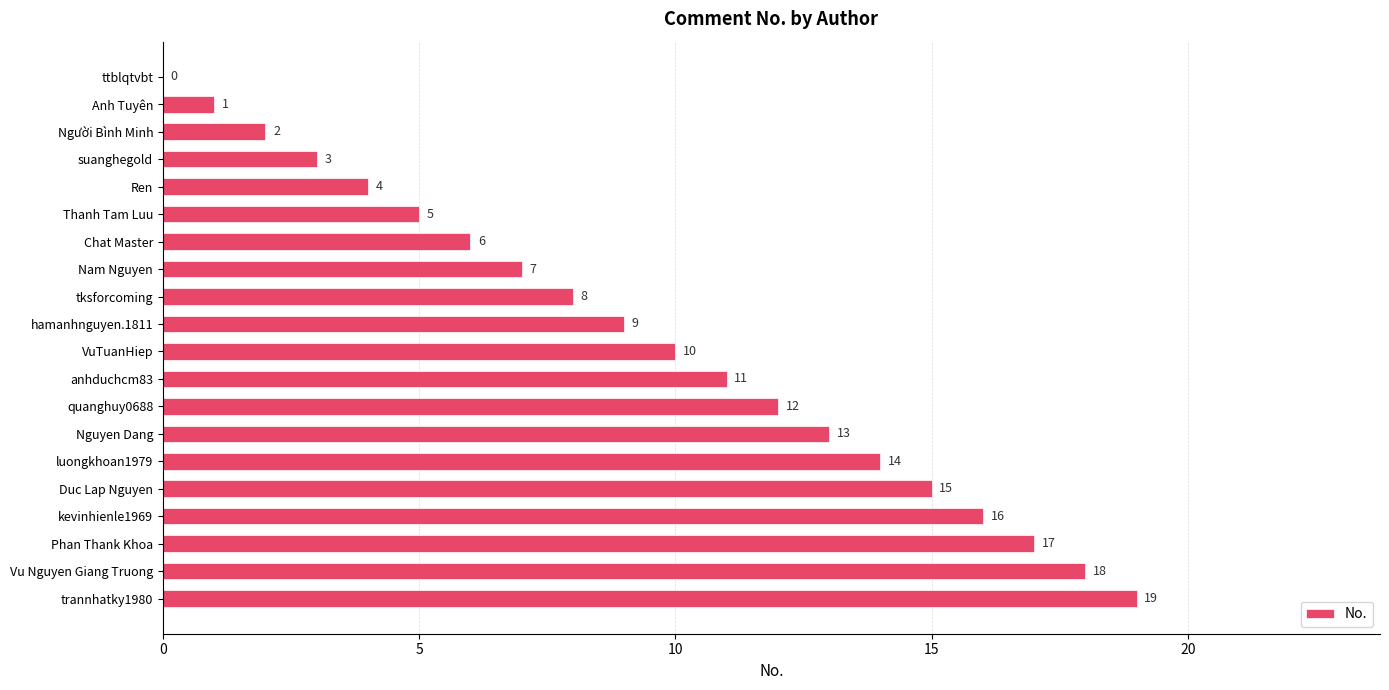

The value at Nguyen Dang is 20. True or false?

False